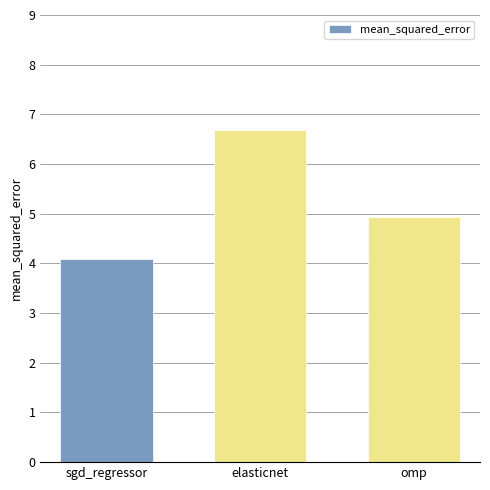

What is the difference between the maximum and minimum values?

2.6